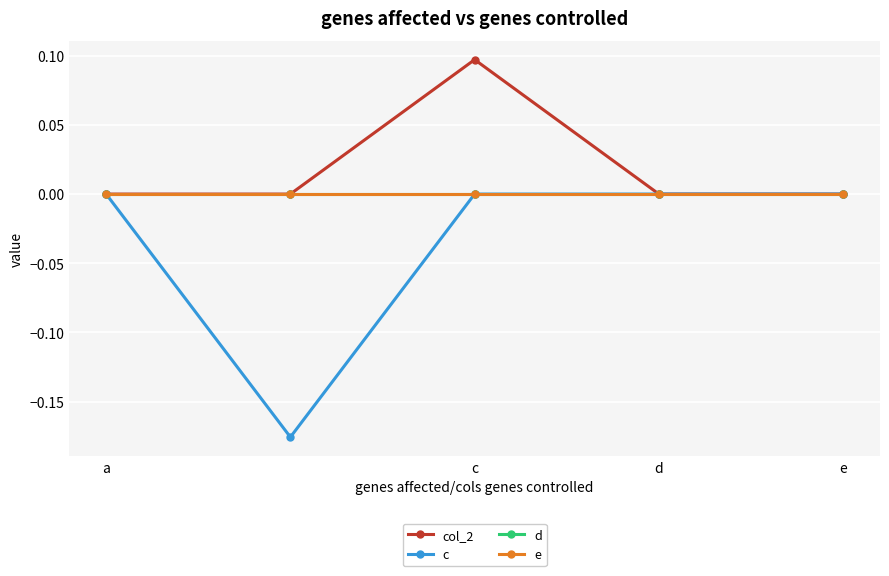

Does the chart display data point markers on the line(s)?

Yes